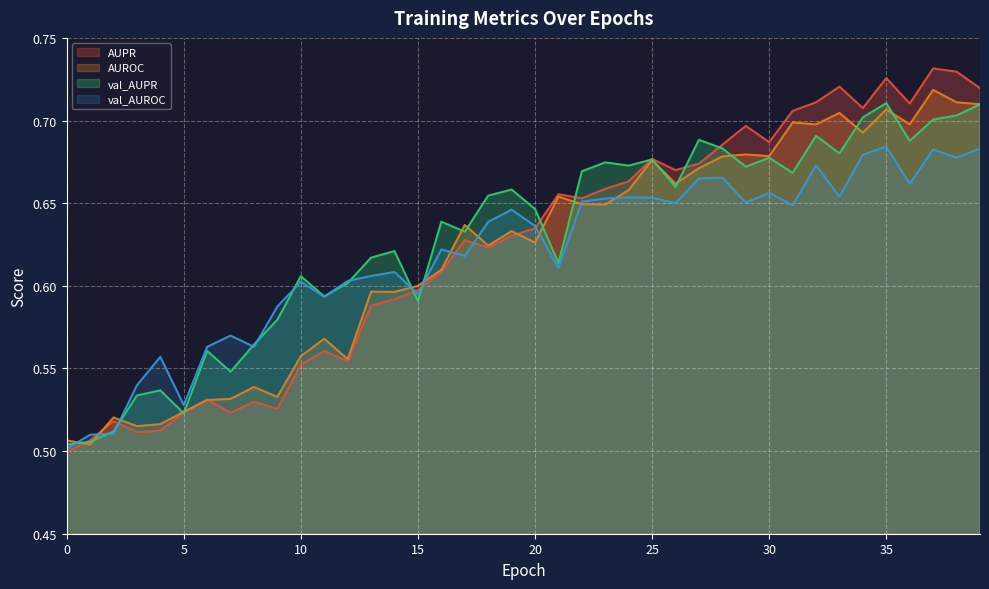

What is the difference between the maximum and second lowest values in the AUPR series?

0.2